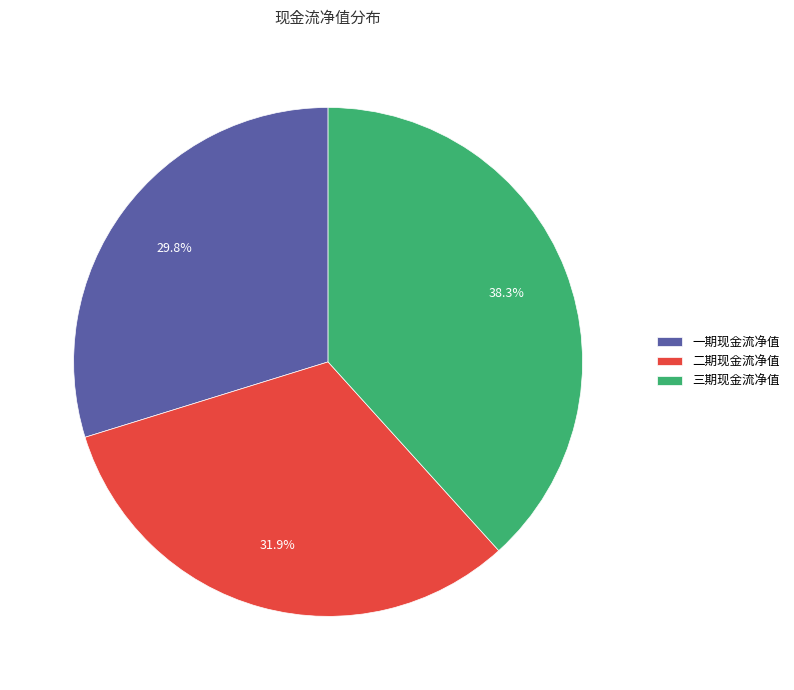

What percentage do 三期现金流净值 and 二期现金流净值 together represent?

70.2%